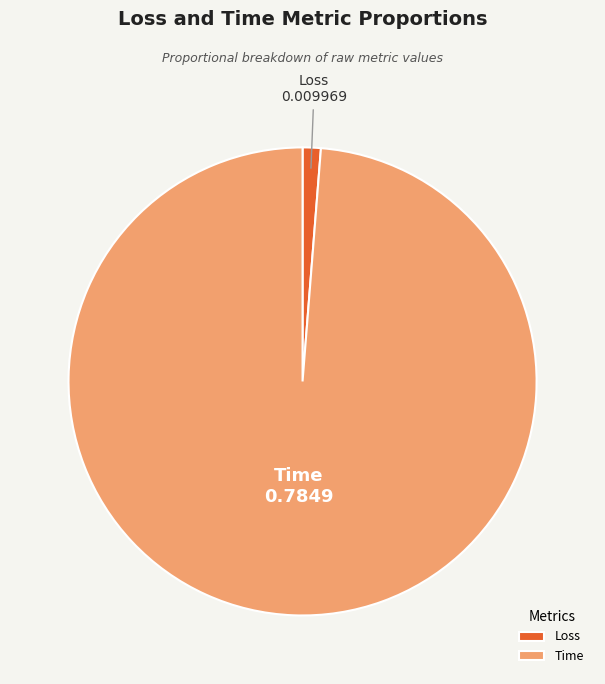

Do Loss and Time together represent more than half of the pie?

Yes